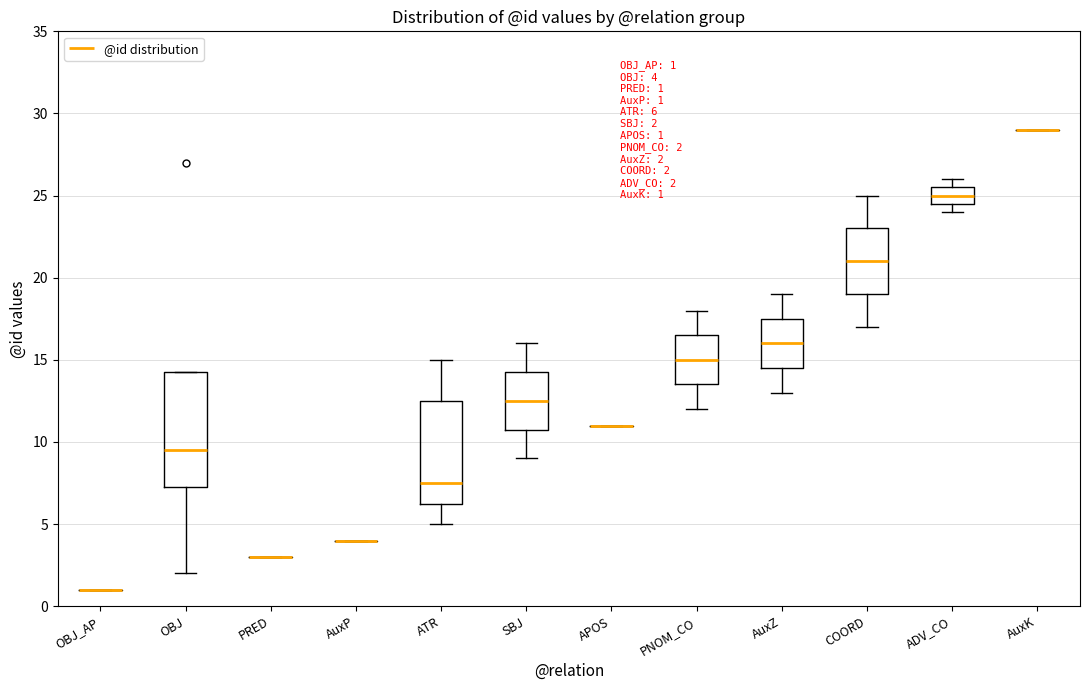

Comparing the boxes themselves (not the whiskers), which one is the tallest?

OBJ